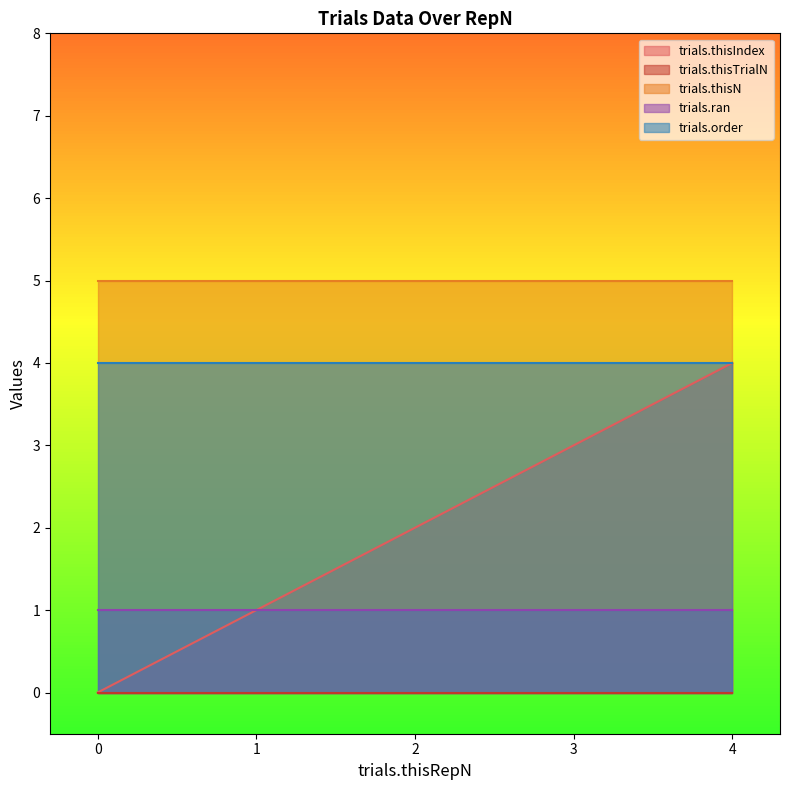

True or false: trials.thisIndex and trials.thisN intersect in this chart.

False